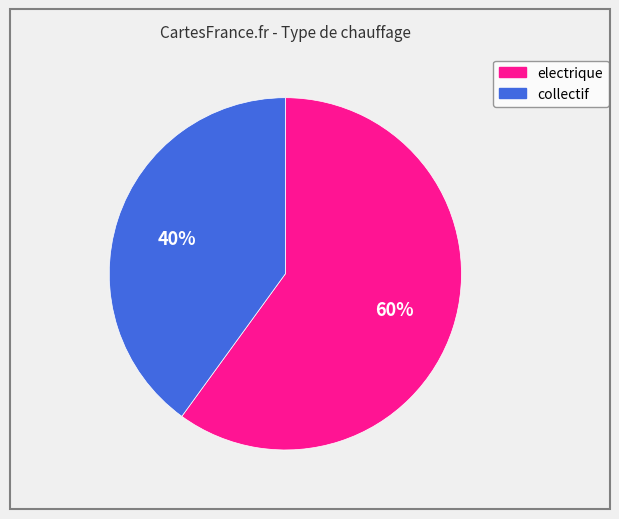

Approximately how many times larger is the value at electrique compared to collectif?

1.5